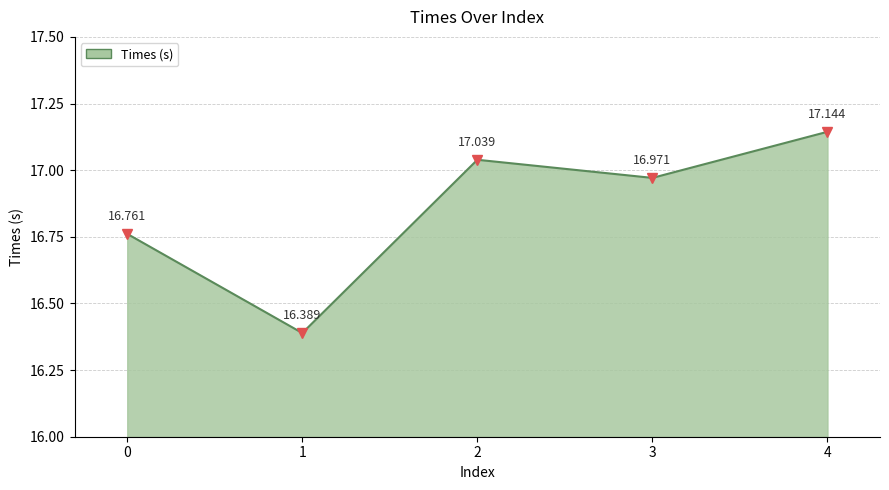

List the labels in order of value, smallest first.

1, 0, 3, 2, 4